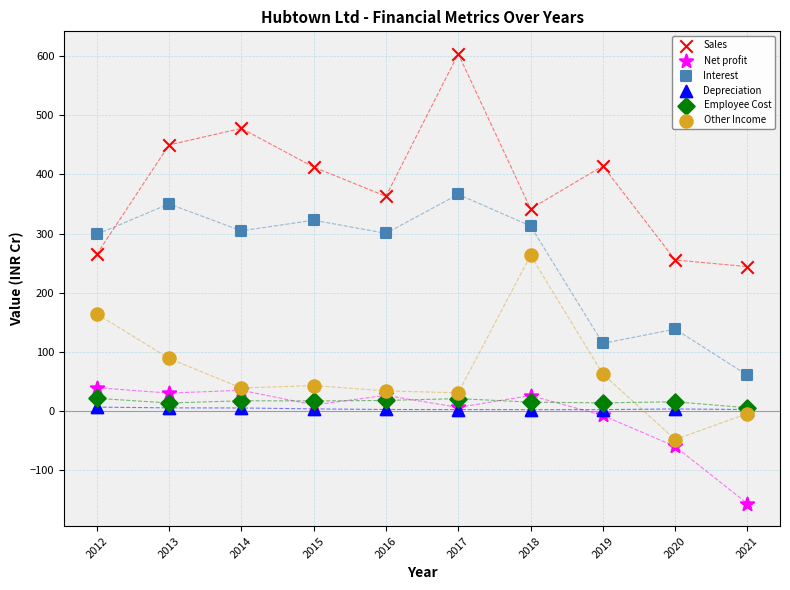

Which series reaches the maximum Y coordinate?

Sales